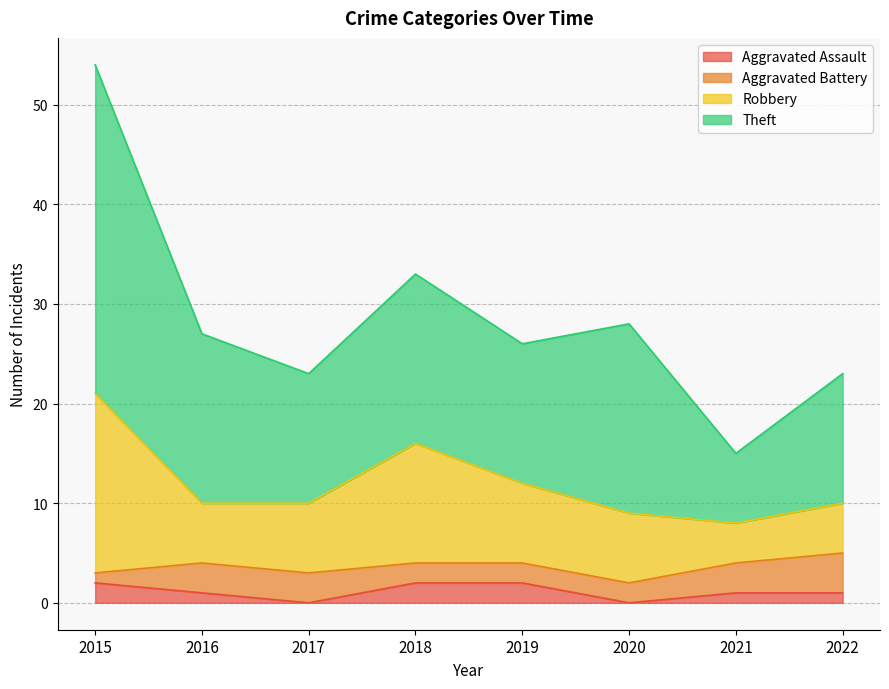

True or false: Robbery and Aggravated Assault intersect in this chart.

False